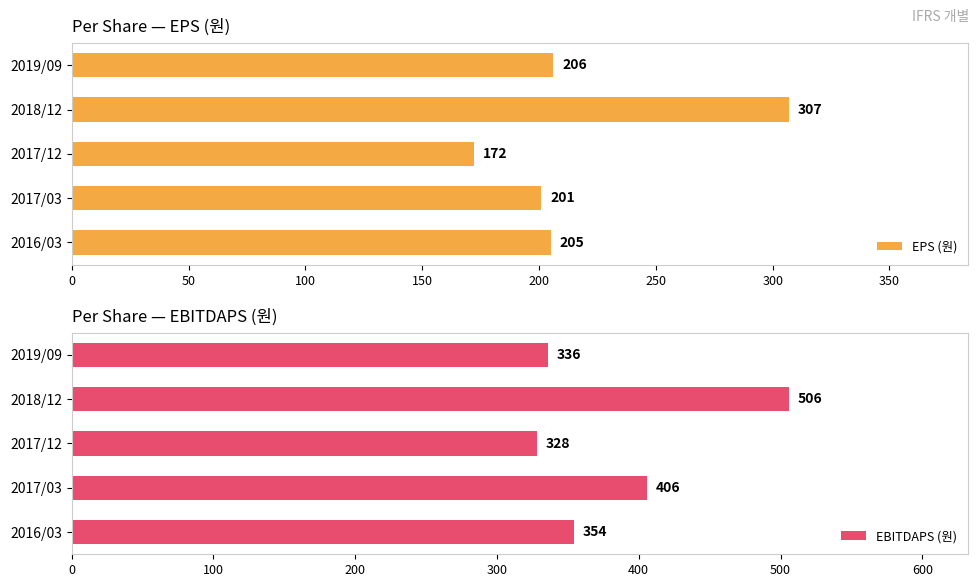

At how many categories does at least one series exceed 235?

5